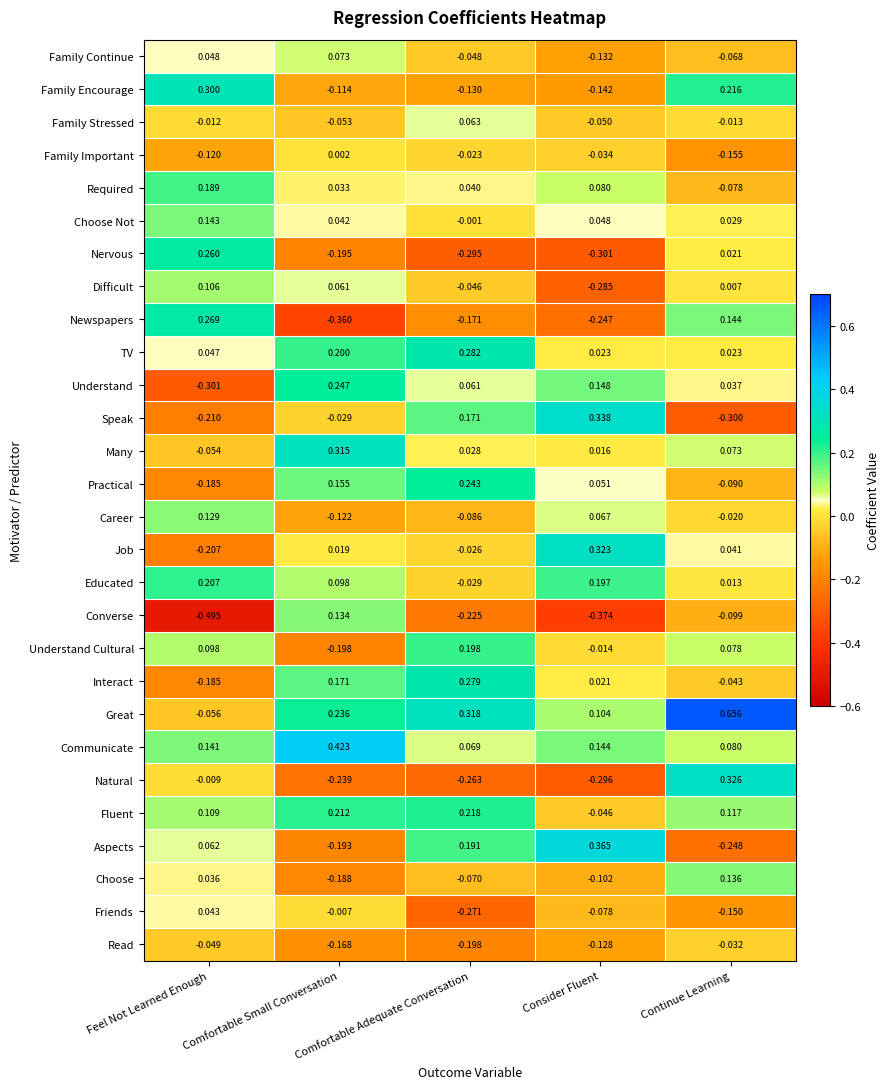

Which series changed the most between Comfortable Adequate Conversation and Consider Fluent?

Job